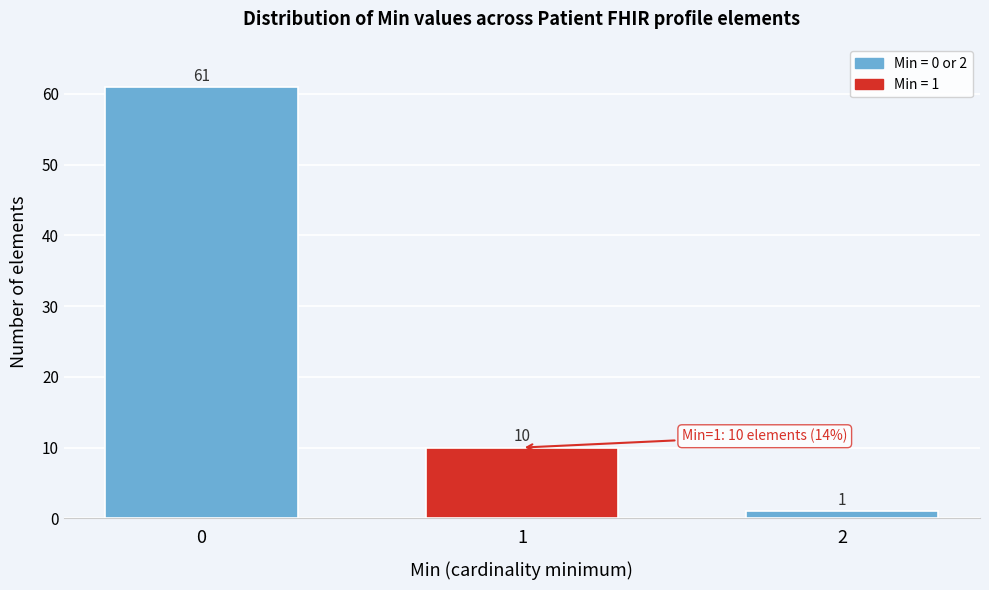

Reading left to right, what are all the values shown in this chart?

61	10	1